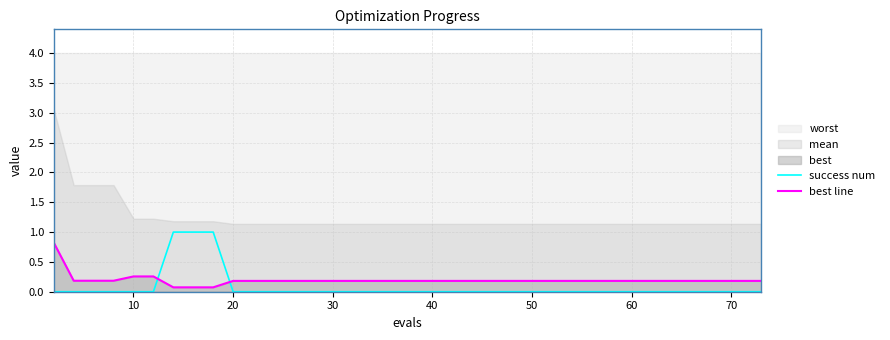

What is the highest value of the best line series?

0.8